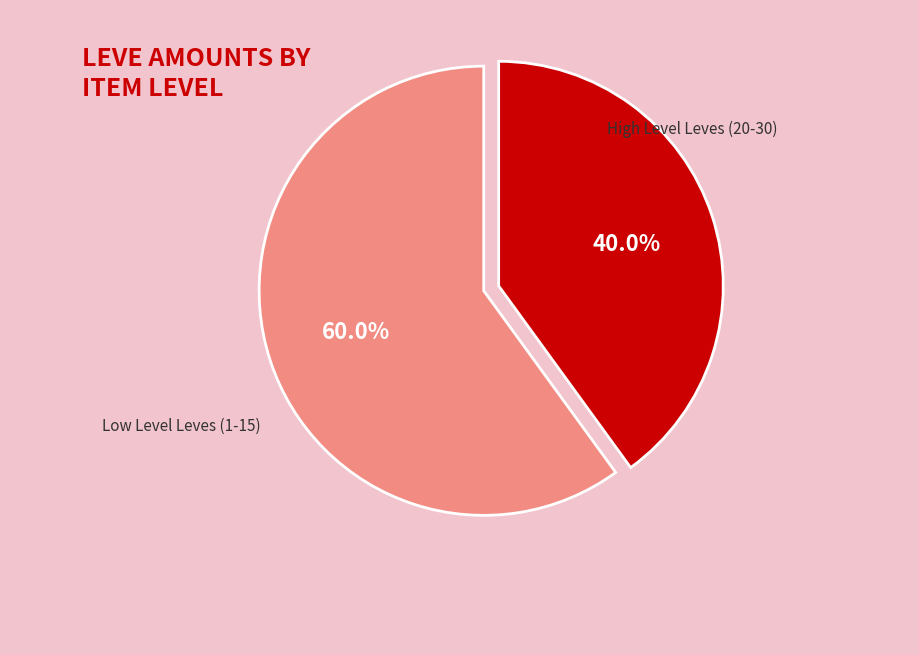

Does any single category account for the majority?

Yes